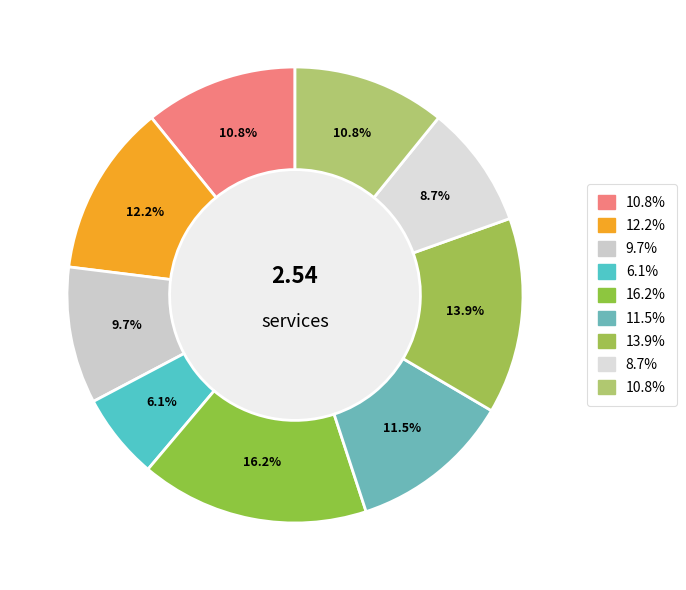

How many slices are in this pie chart?

9